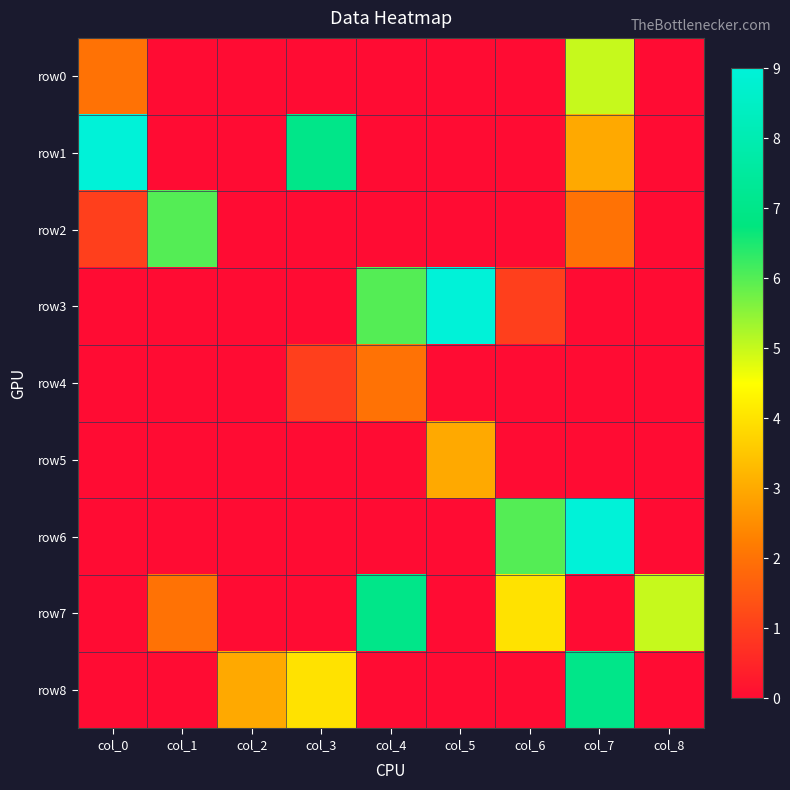

Which series has the largest range (max minus min)?

row1